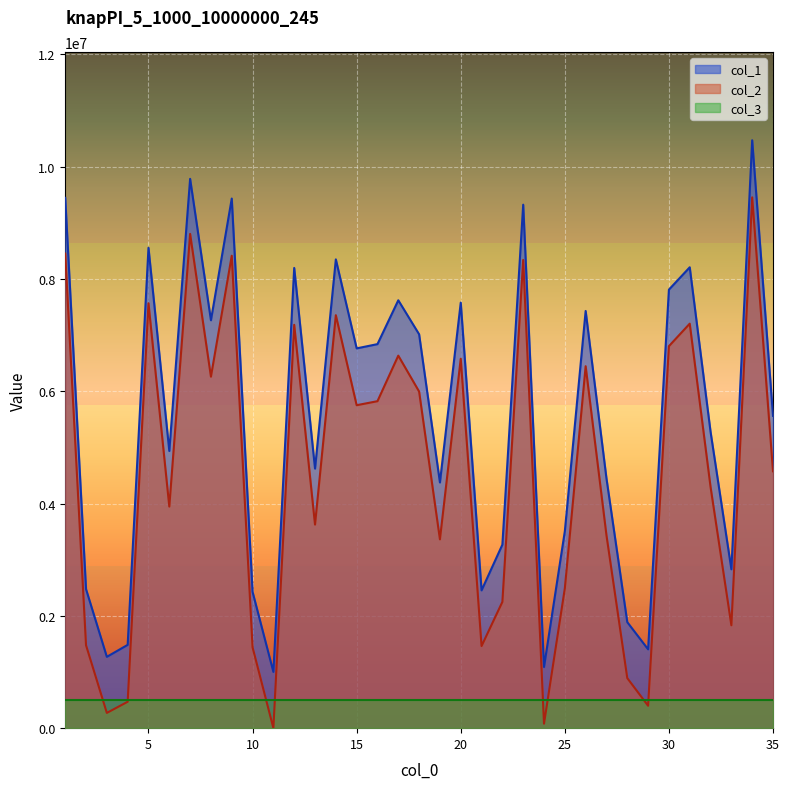

True or false: col_1 and col_2 intersect in this chart.

False